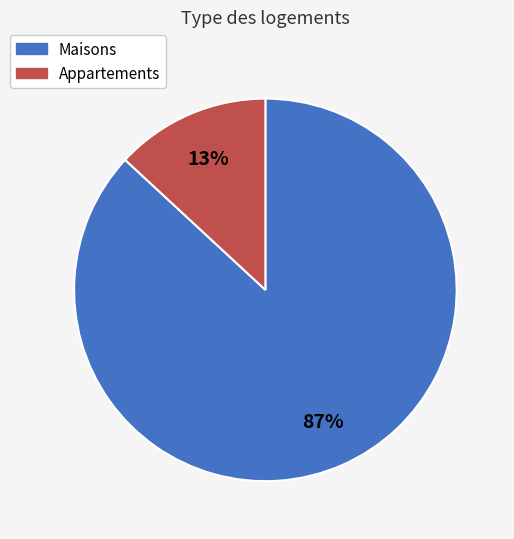

How many slices are in this pie chart?

2